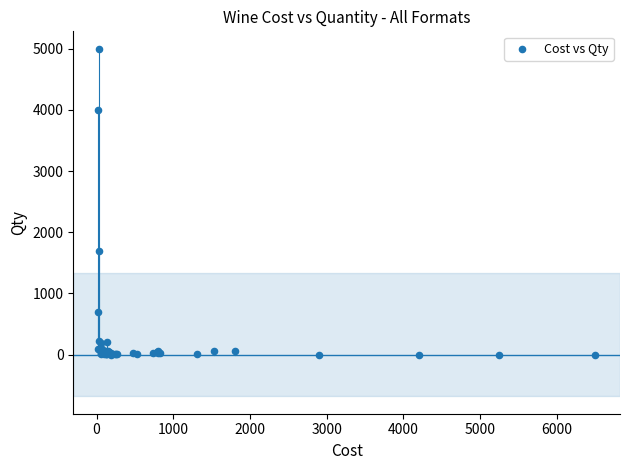

What Y value in the scatter plot is closest to 2500?

1700